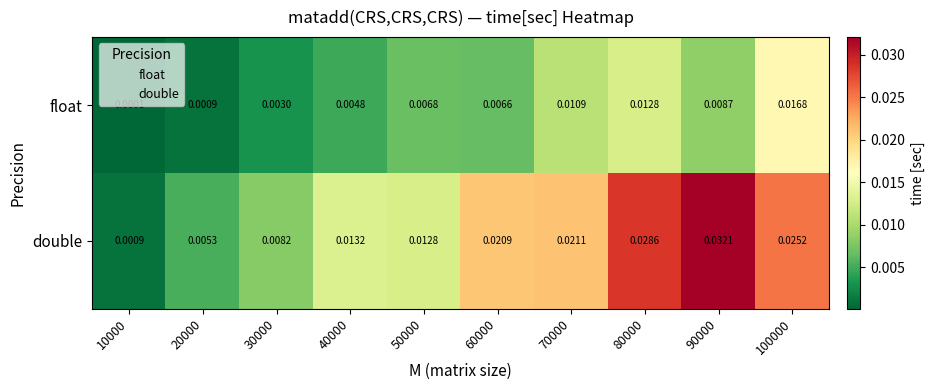

Which series has the widest spread of values?

double